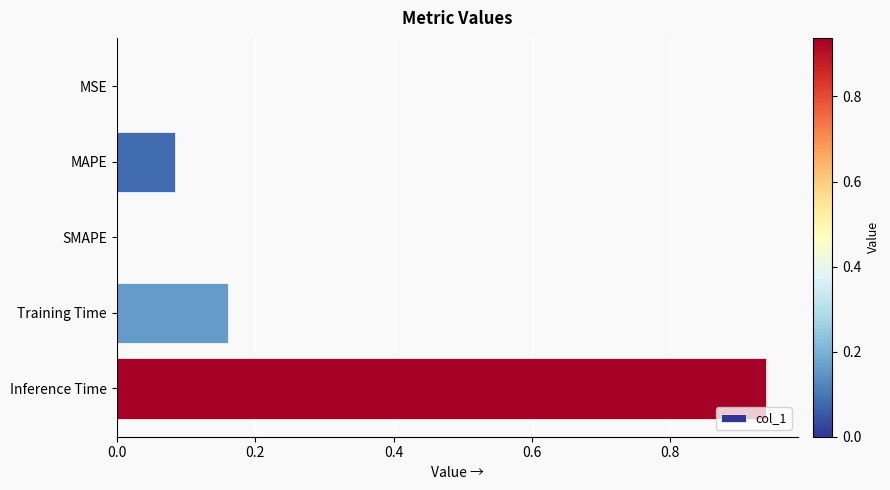

The chart shows a value of 0.4 at SMAPE. True or false?

False